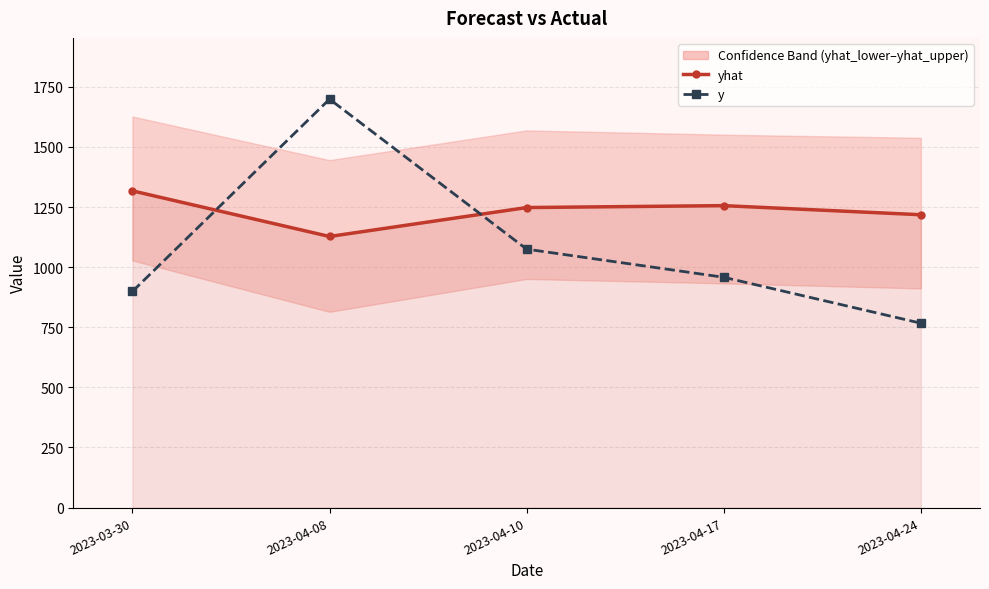

True or false: yhat has a value of 1317.5 at 2023-03-30.

True